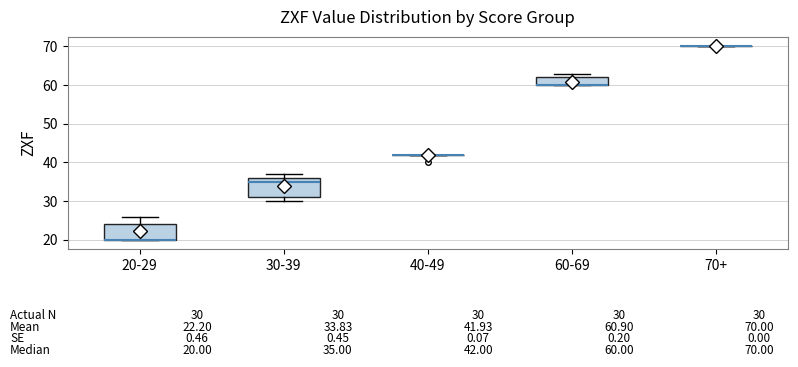

Which box is the tallest, from its lower edge to its upper edge?

30-39